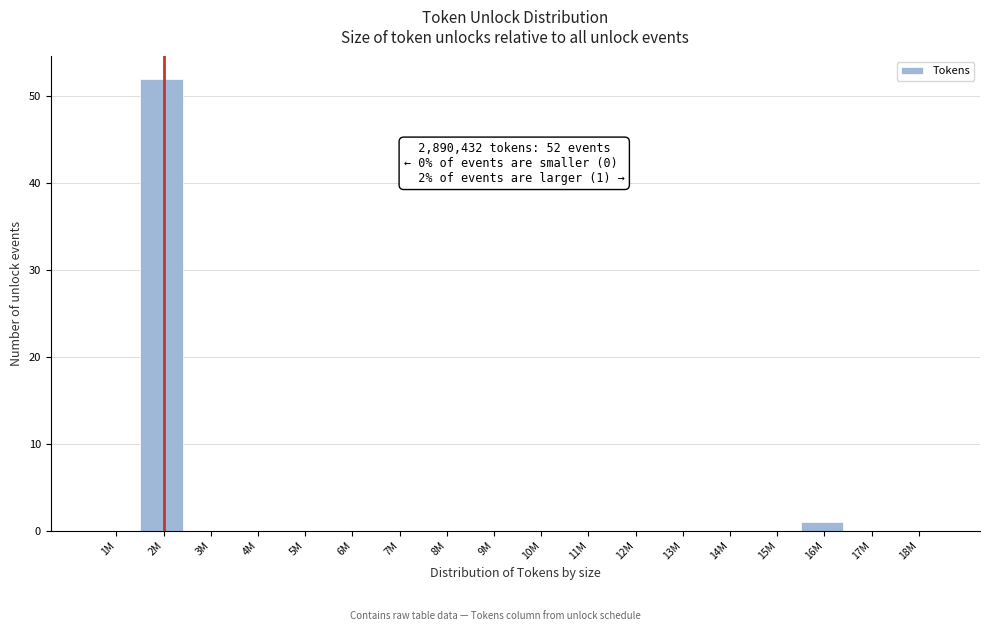

Reading left to right, list all the values displayed in this chart.

1M=0	2M=52	3M=0	4M=0	5M=0	6M=0	7M=0	8M=0	9M=0	10M=0	11M=0	12M=0	13M=0	14M=0	15M=0	16M=1	17M=0	18M=0